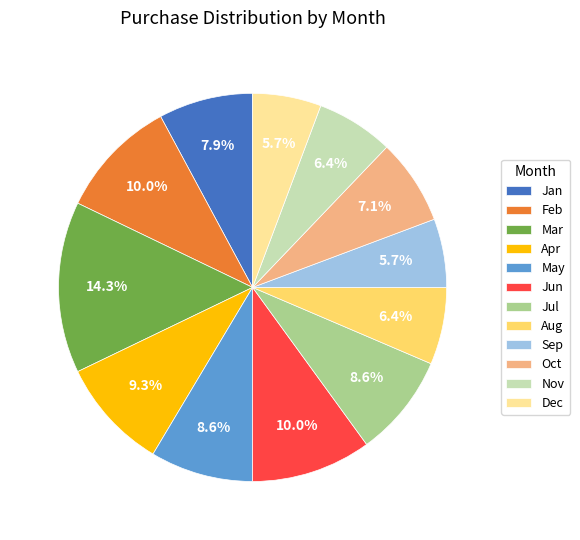

To the nearest percent, what is the average slice percentage?

8%